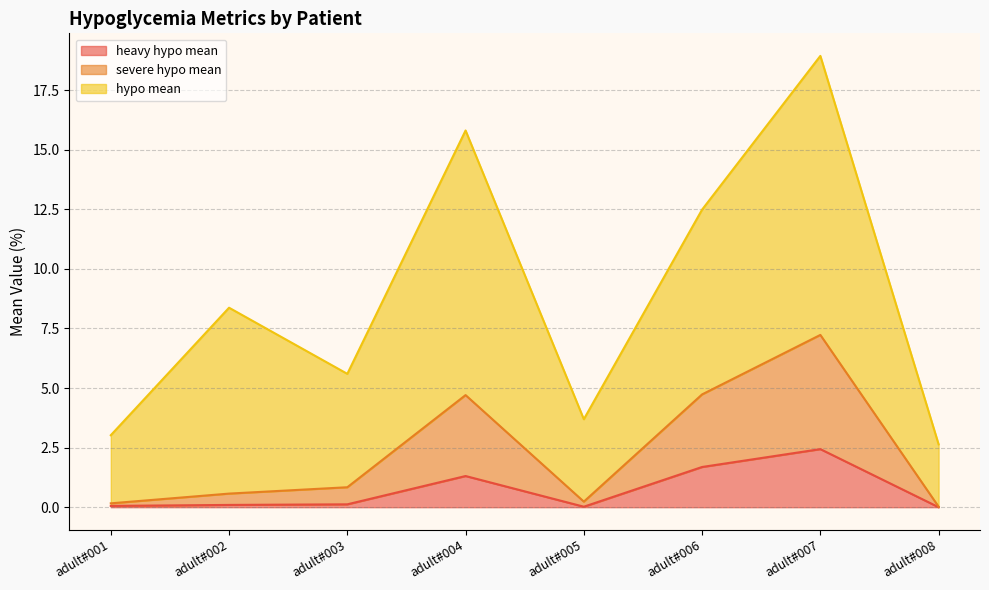

Is it true that heavy hypo mean equals 0.0 at adult#005?

True